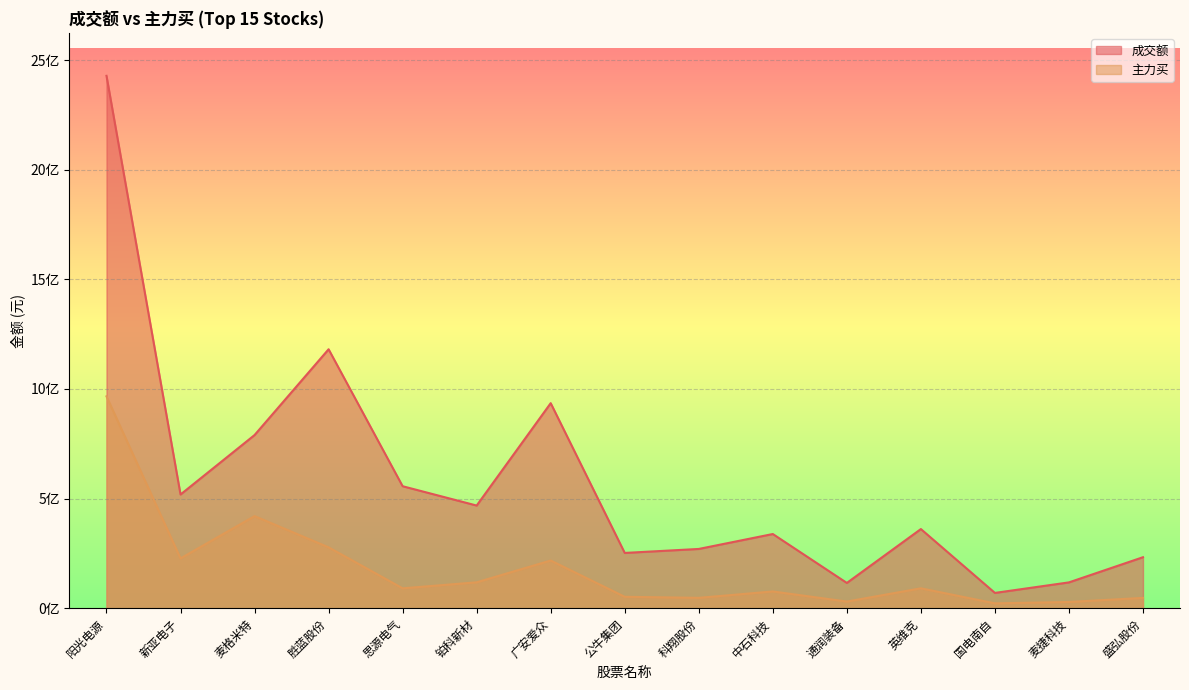

Read the 主力买 value at 麦格米特, to the nearest 10.

420411330